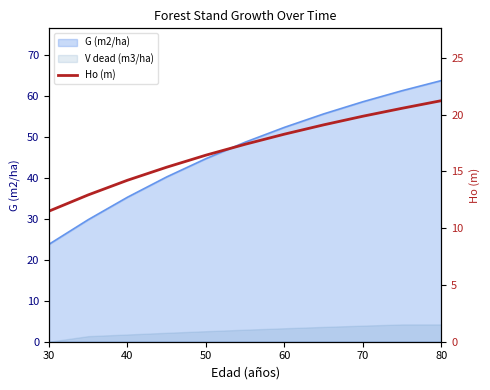

What is the difference between the maximum and minimum values?

9.7